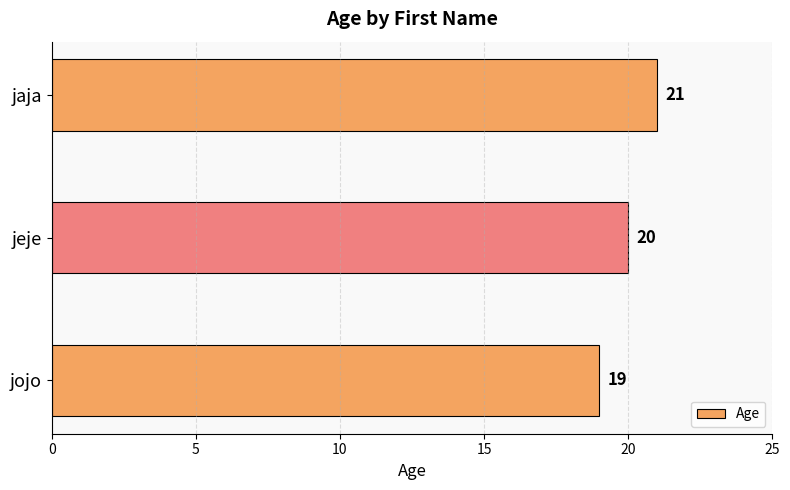

What is the sum of all values?

60